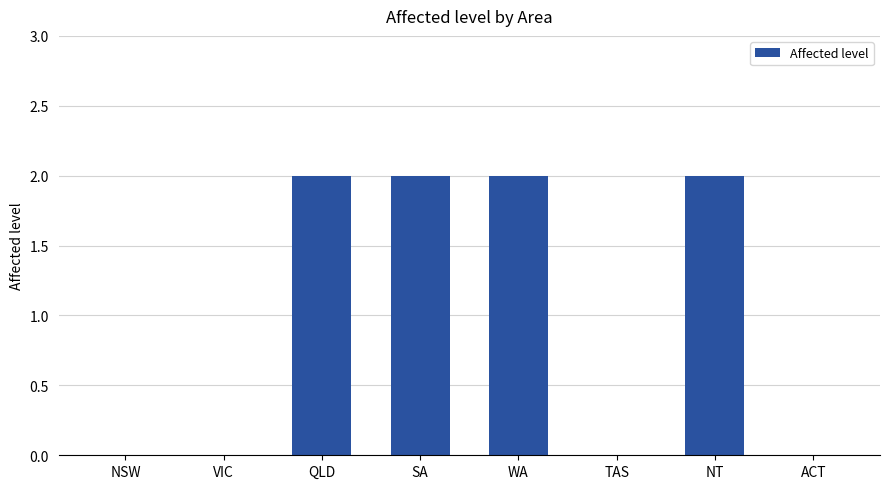

Reading right to left, list all the values displayed in this chart.

ACT=0	NT=2	TAS=0	WA=2	SA=2	QLD=2	VIC=0	NSW=0